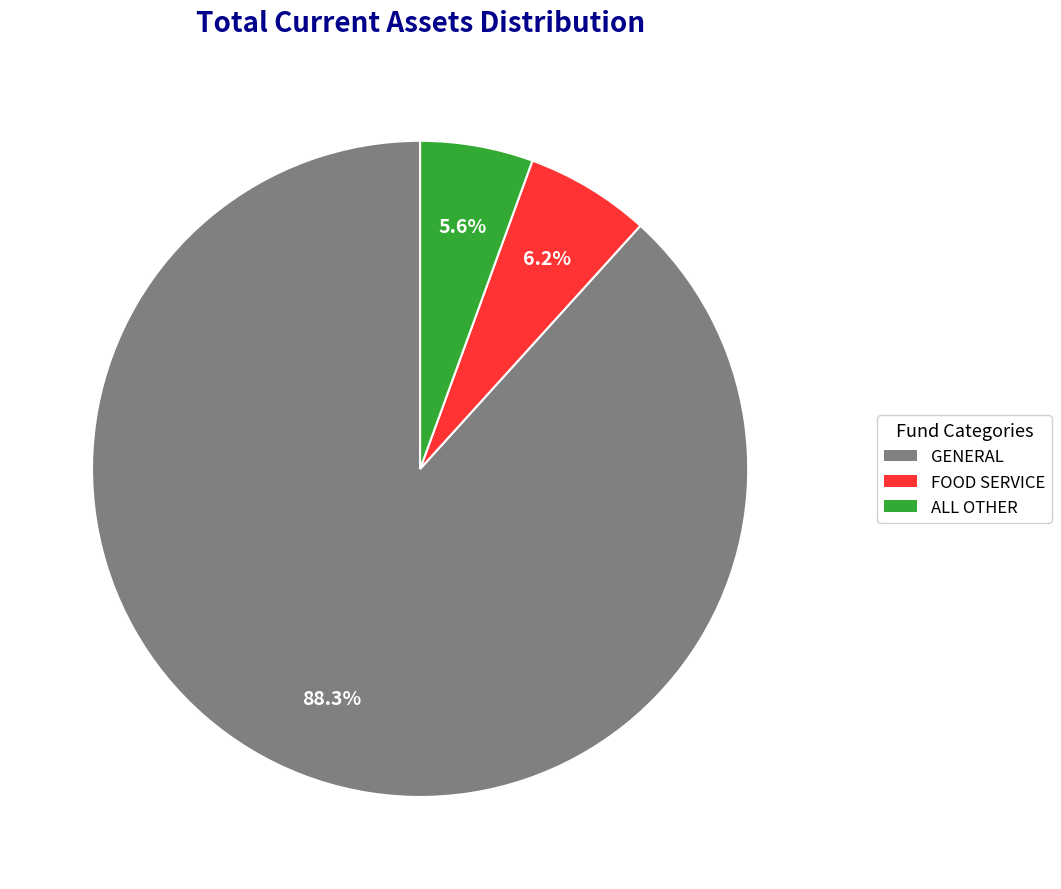

Combined, what portion of the pie is GENERAL and ALL OTHER?

93.8%